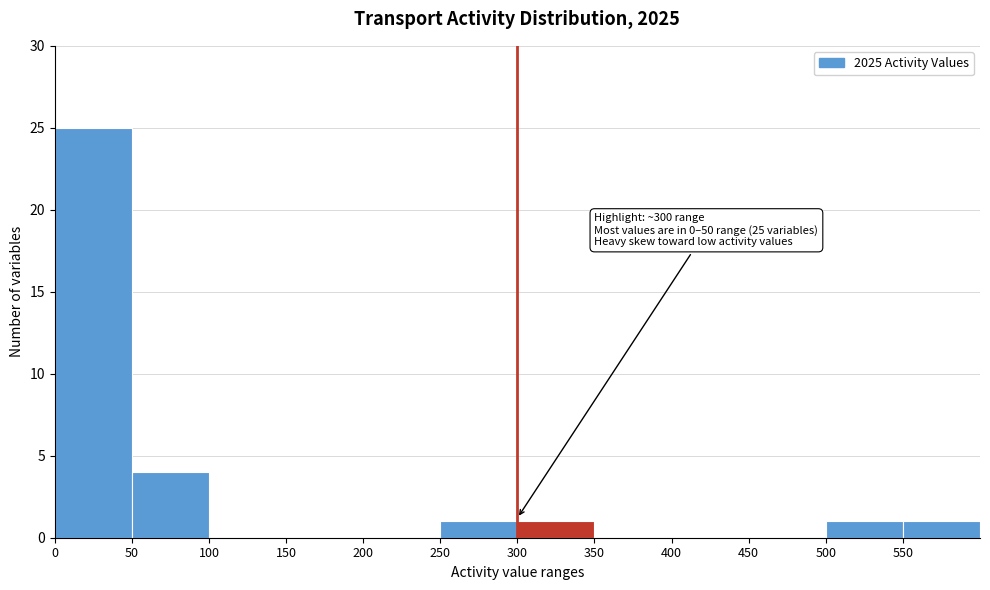

Over which range of the x-axis is the bar tallest?

0 to 50